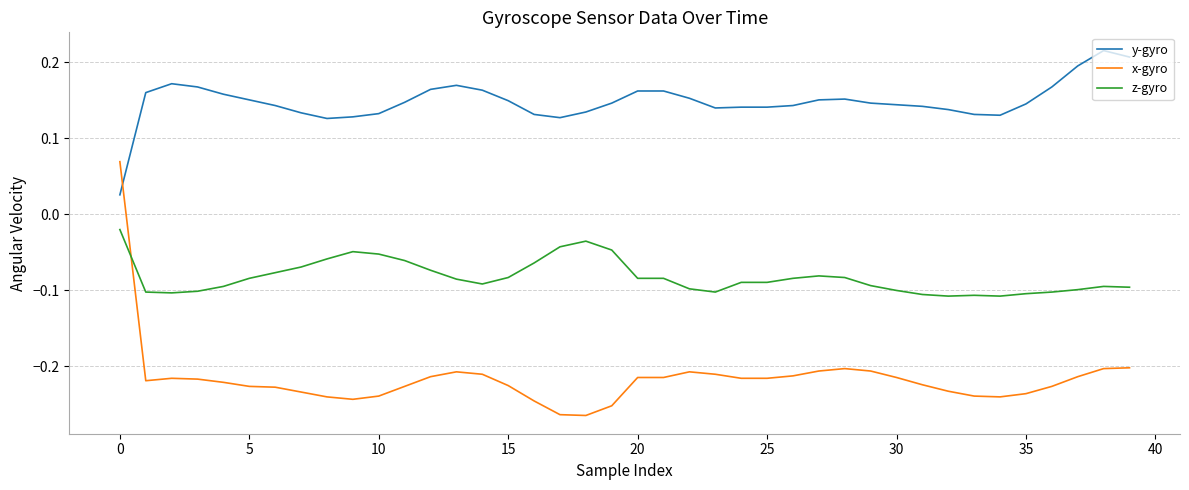

True or false: y-gyro and z-gyro intersect in this chart.

False